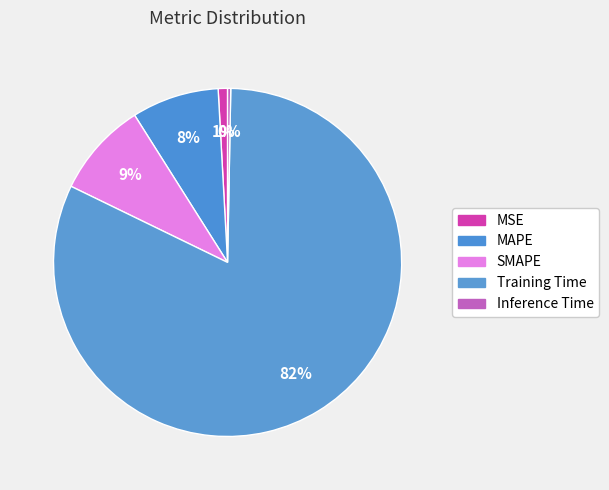

What is the largest slice in the pie chart?

Training Time